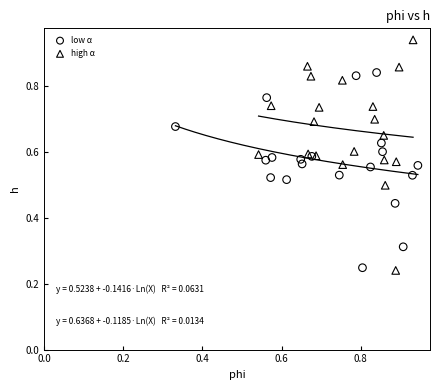

Which series has the largest Y range (max minus min)?

high α